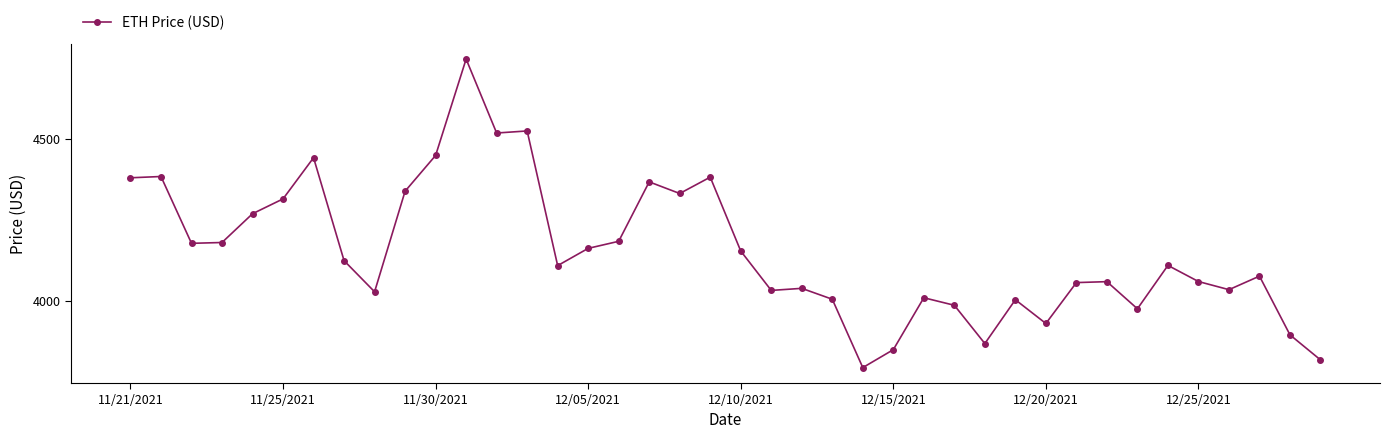

How many lines are shown in the chart?

1